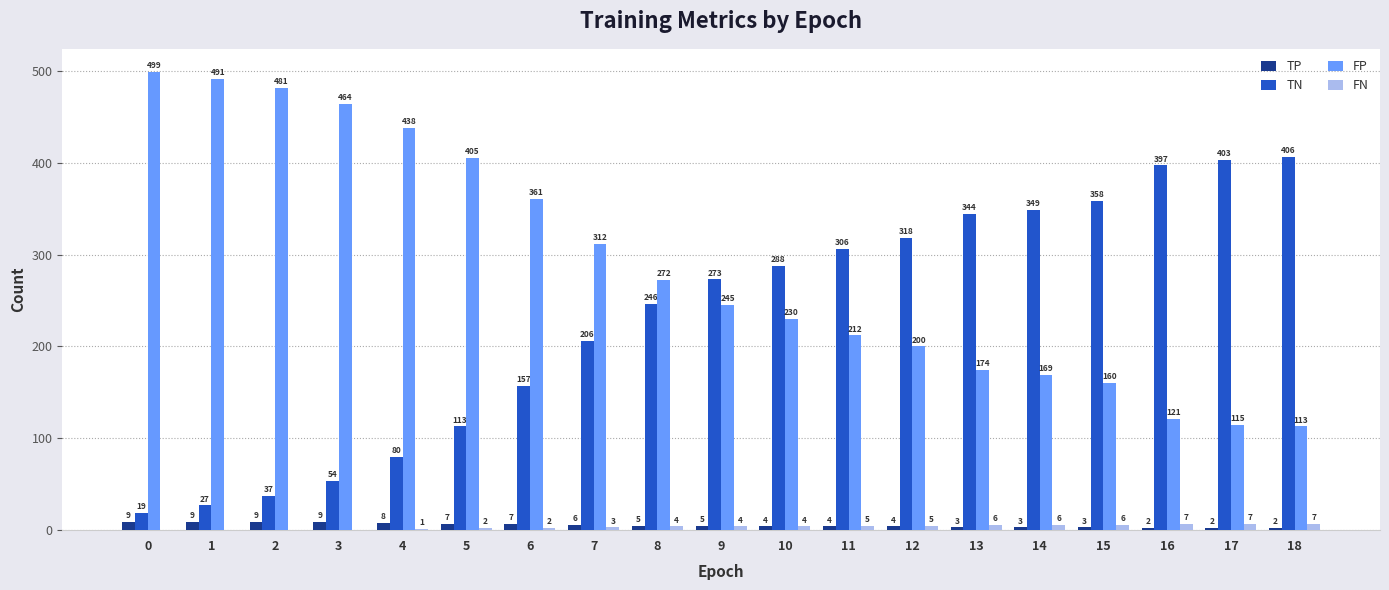

What is the greatest value displayed?

499